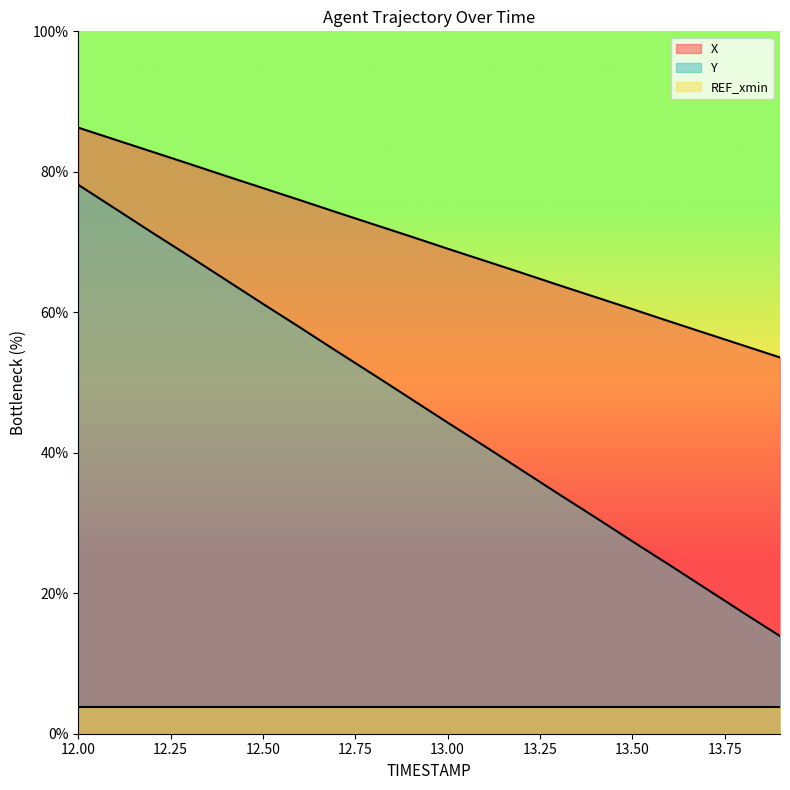

What is the minimum value shown in the chart?

3.9